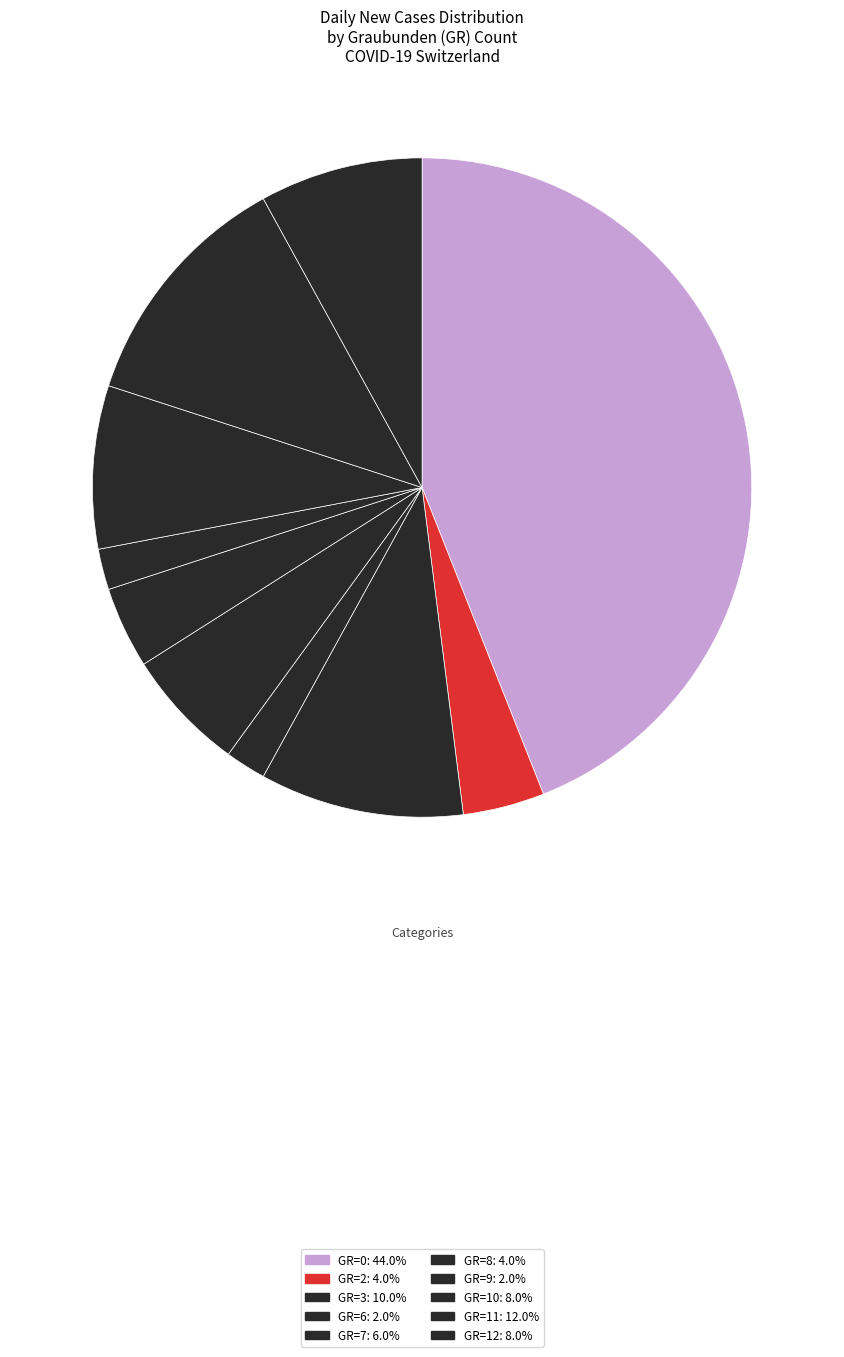

Does any single category account for the majority?

No